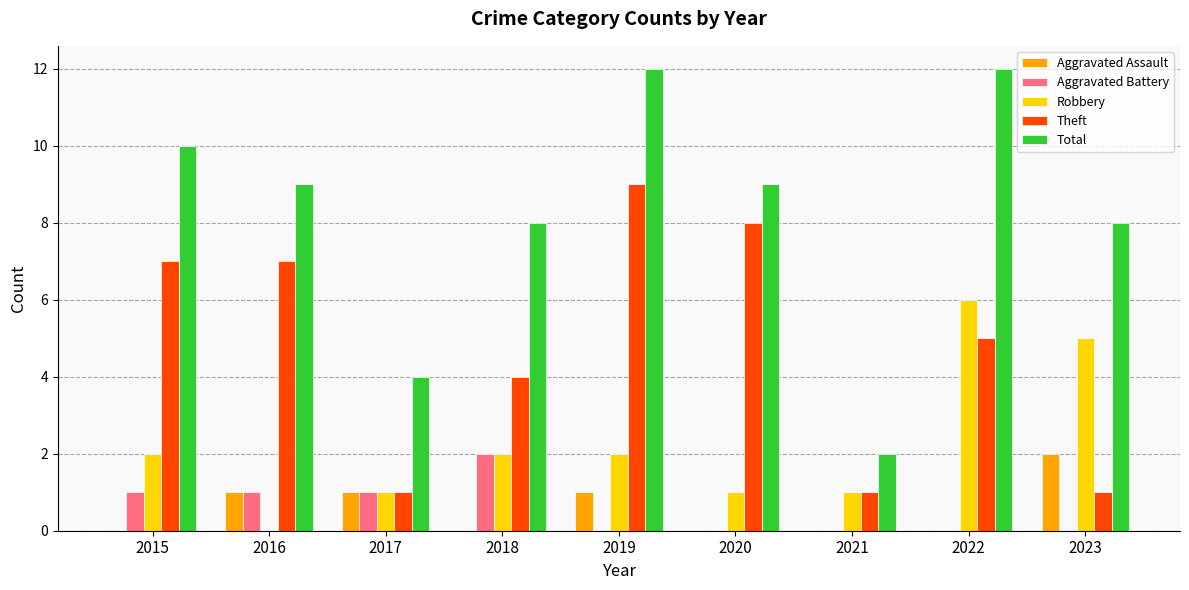

Are the bars grouped side by side (vs. stacked)?

Yes